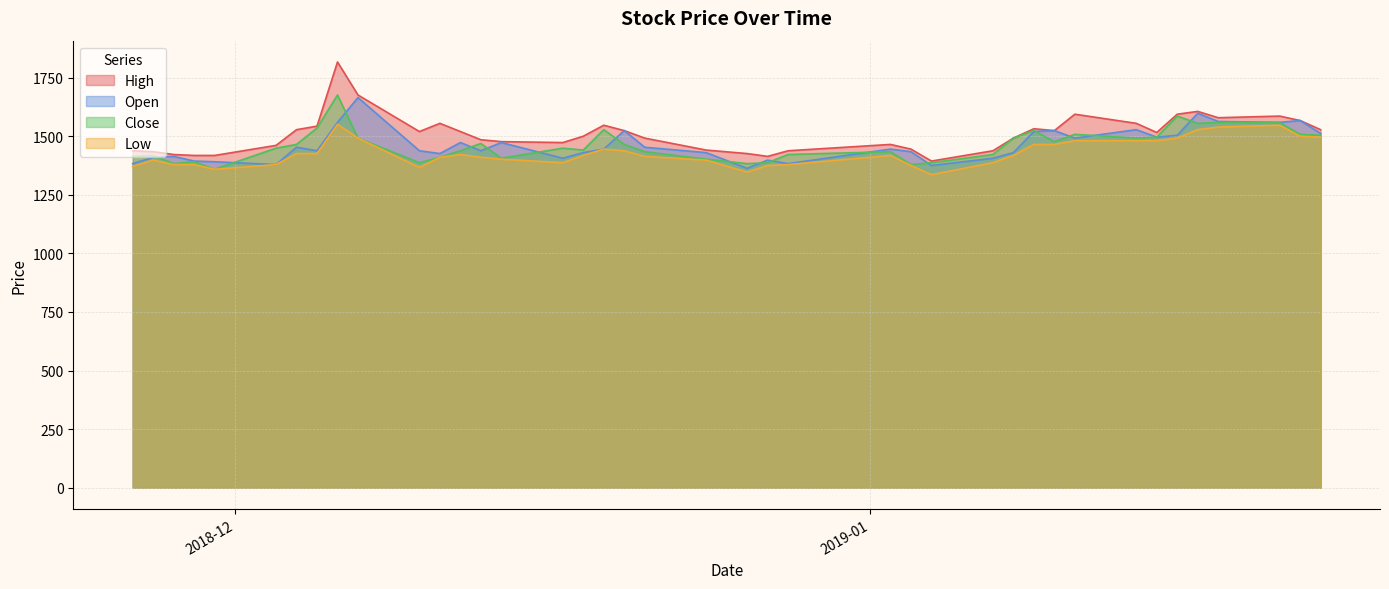

Which series has the widest spread of values?

High